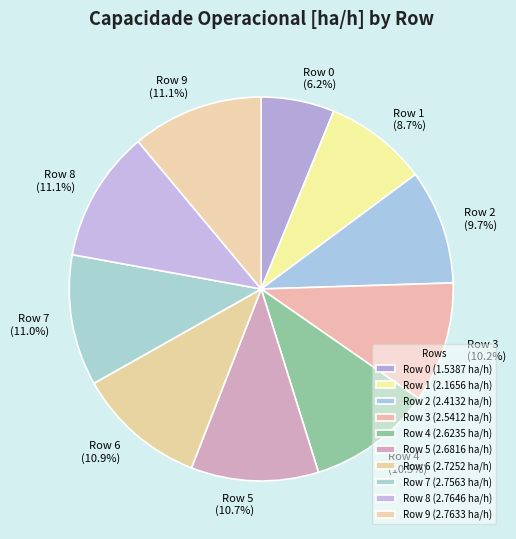

True or false: Row 8 accounts for 2% of the total.

False